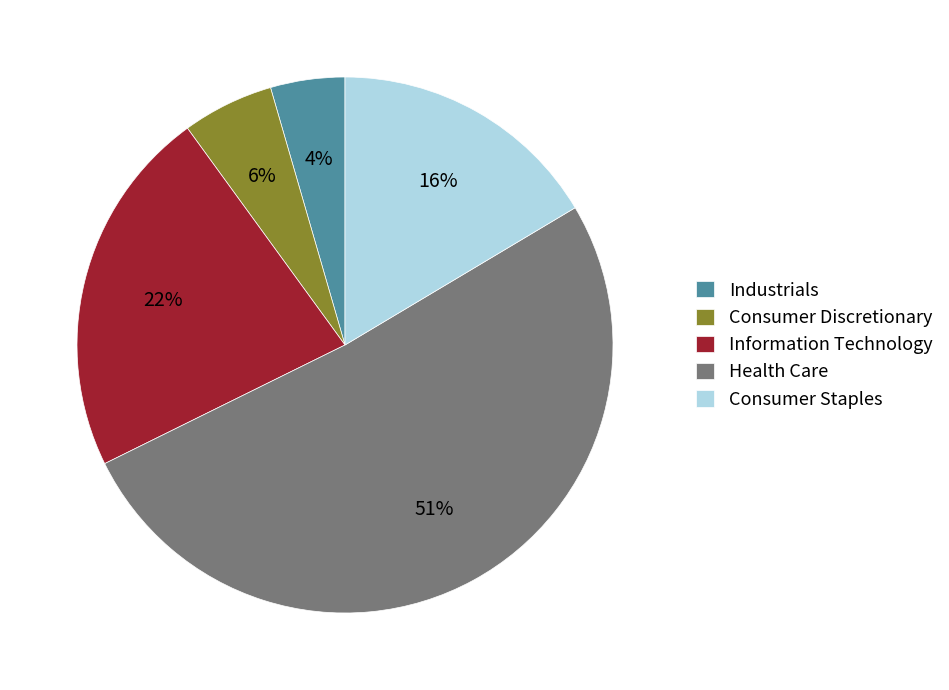

How many slices are in this pie chart?

5